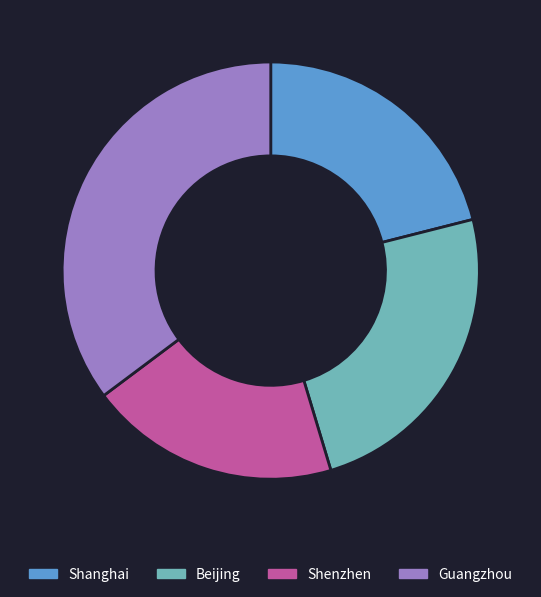

Rank the categories by value from highest to lowest.

Guangzhou, Beijing, Shanghai, Shenzhen